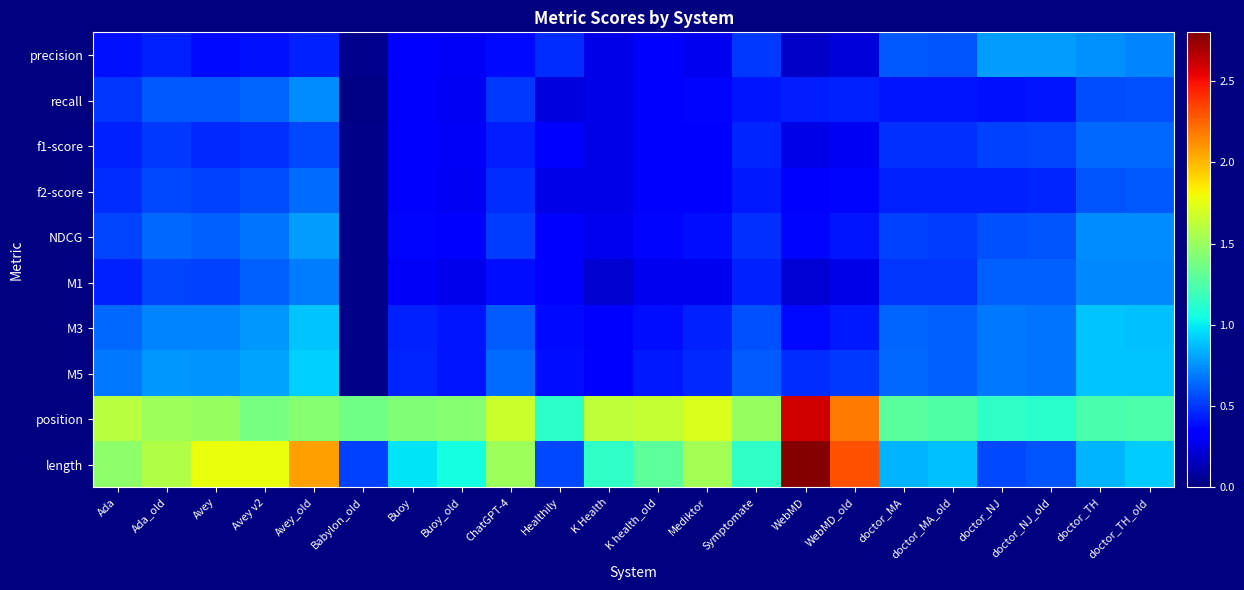

Which has a higher value, Buoy_old or Symptomate?

Symptomate